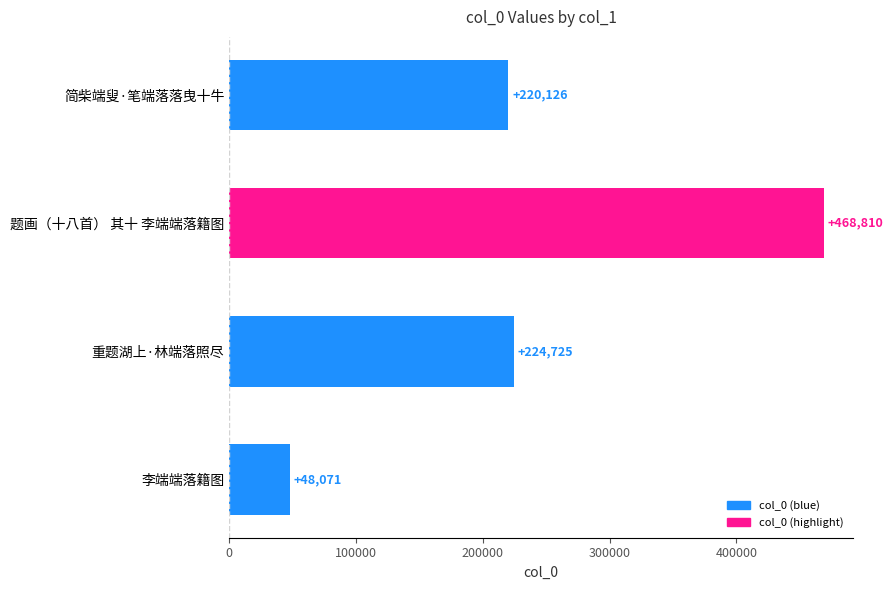

At which category does the chart reach its minimum across all series?

李端端落籍图